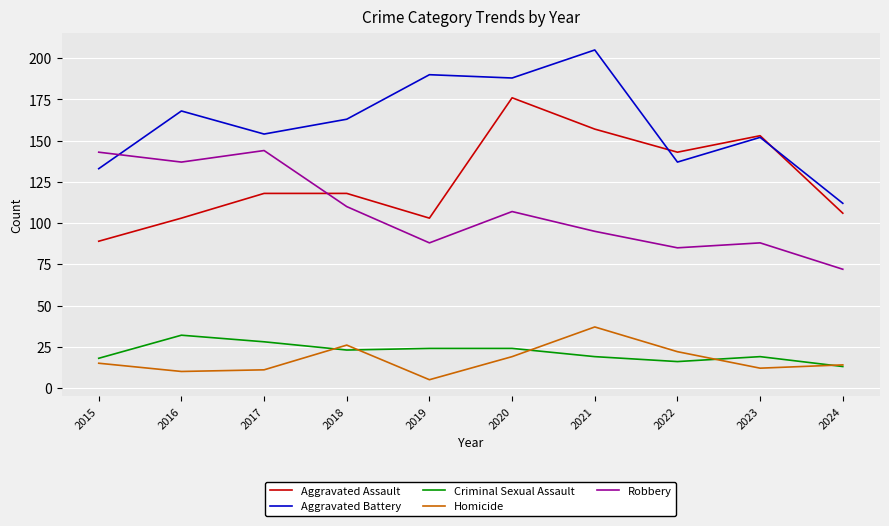

True or false: Criminal Sexual Assault has a value of 23 at 2018.

True